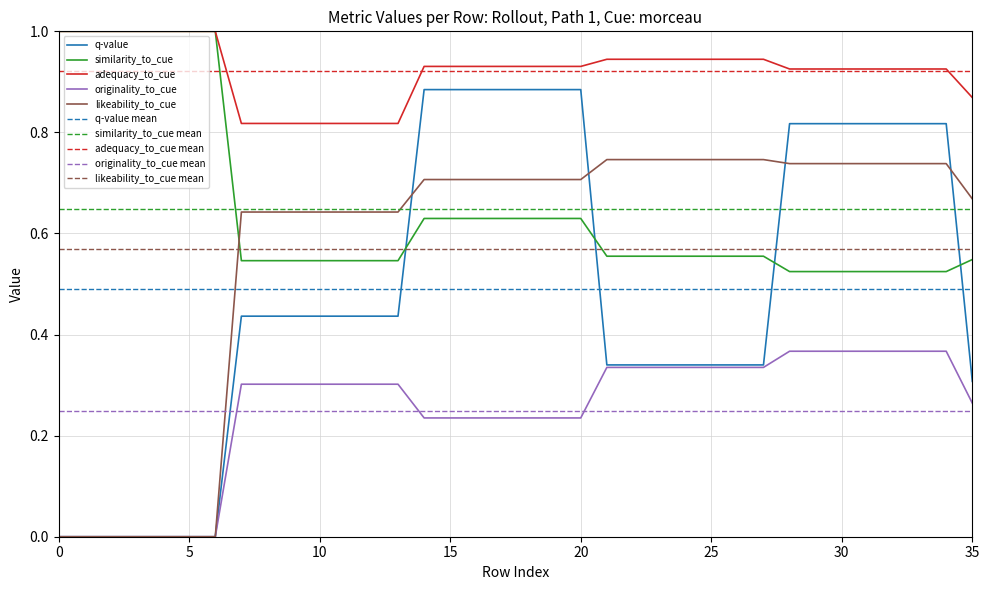

How many data points in originality_to_cue are above 0?

29